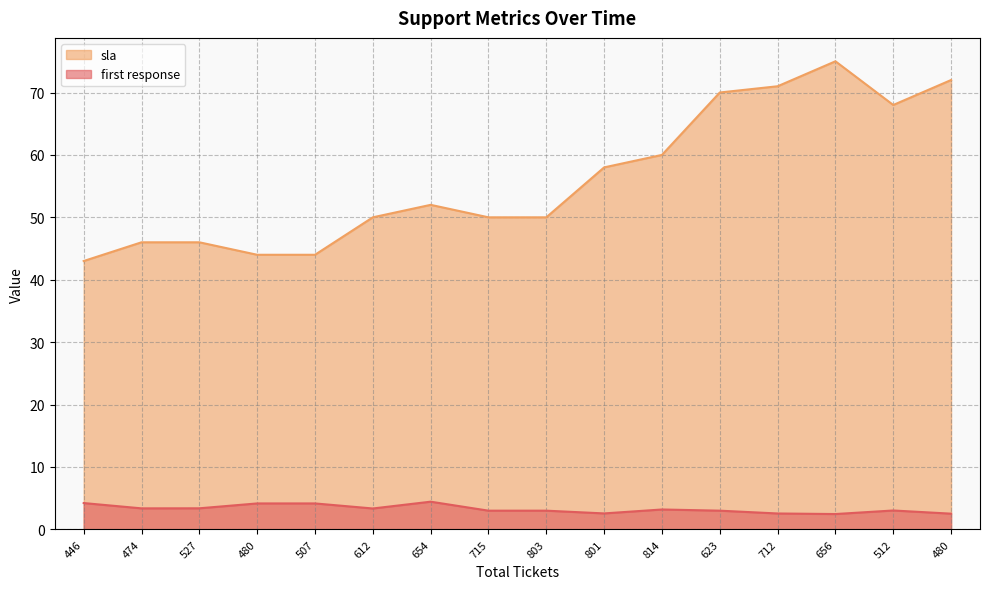

Reading right to left, list all the values displayed in this chart.

first response: 480=2.5	512=3.0	656=2.5	712=2.5	623=3.0	814=3.2	801=2.6	803=3.0	715=3.0	654=4.4	612=3.4	507=4.2	480=4.2	527=3.4	474=3.4	446=4.2
sla: 480=72.0	512=68.0	656=75.0	712=71.0	623=70.0	814=60.0	801=58.0	803=50.0	715=50.0	654=52.0	612=50.0	507=44.0	480=44.0	527=46.0	474=46.0	446=43.0